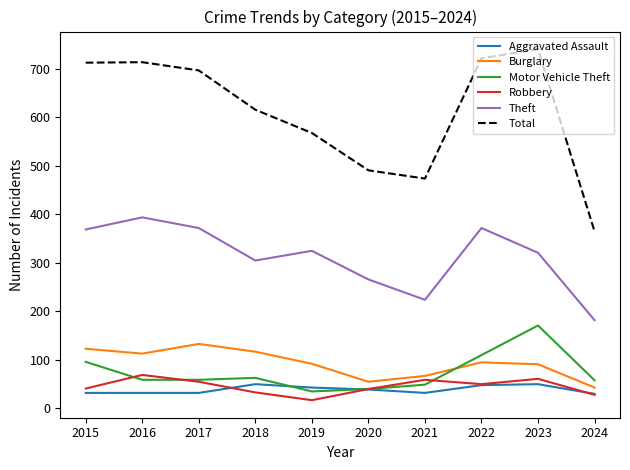

Does the chart have visible grid lines?

No